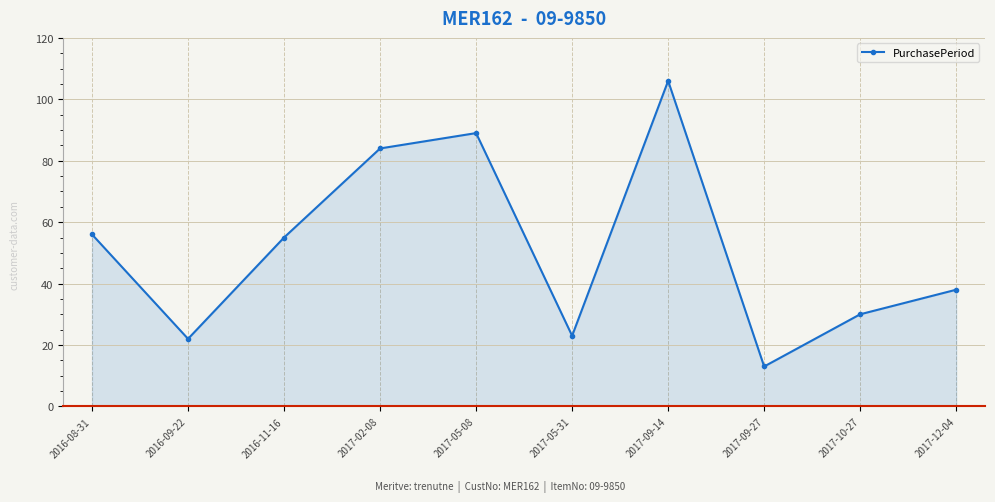

What is the average value?

52